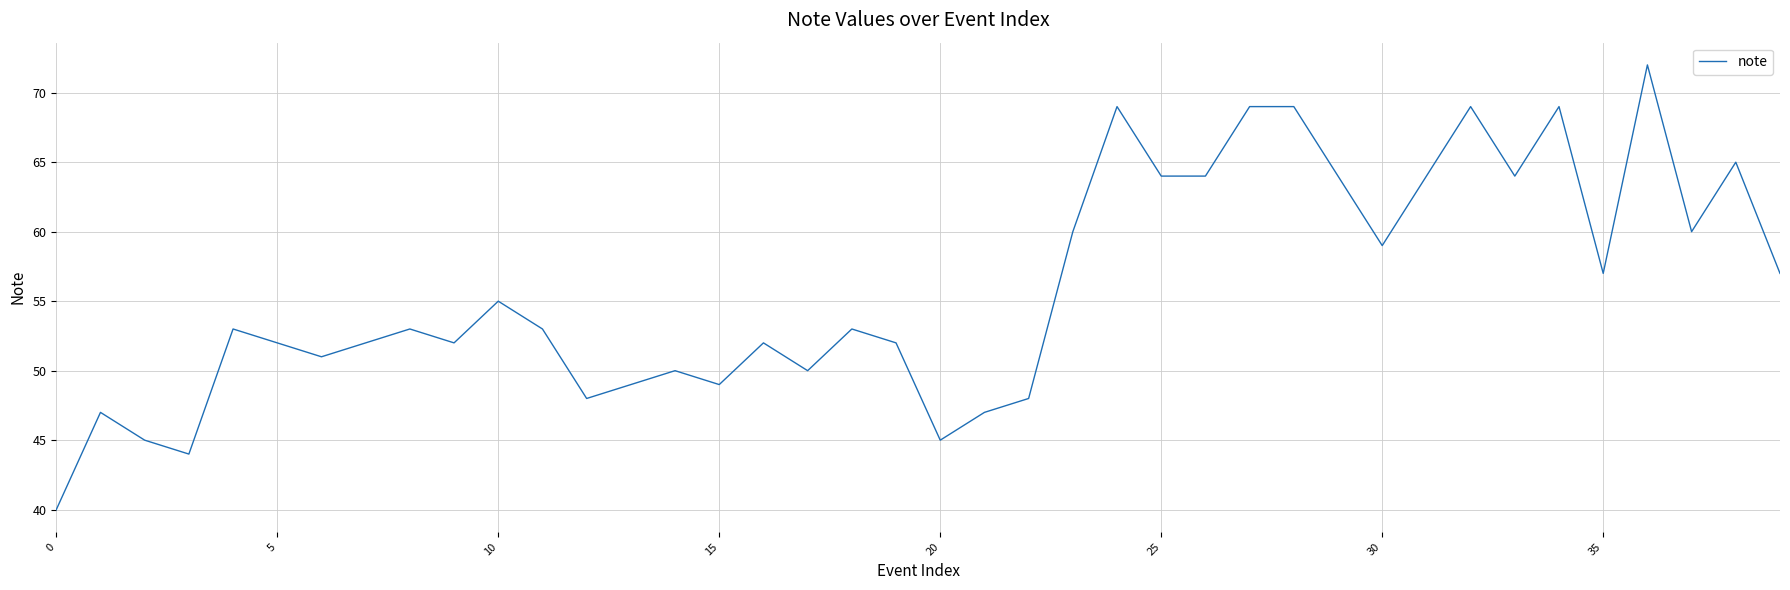

What is the difference between the maximum and minimum values?

32